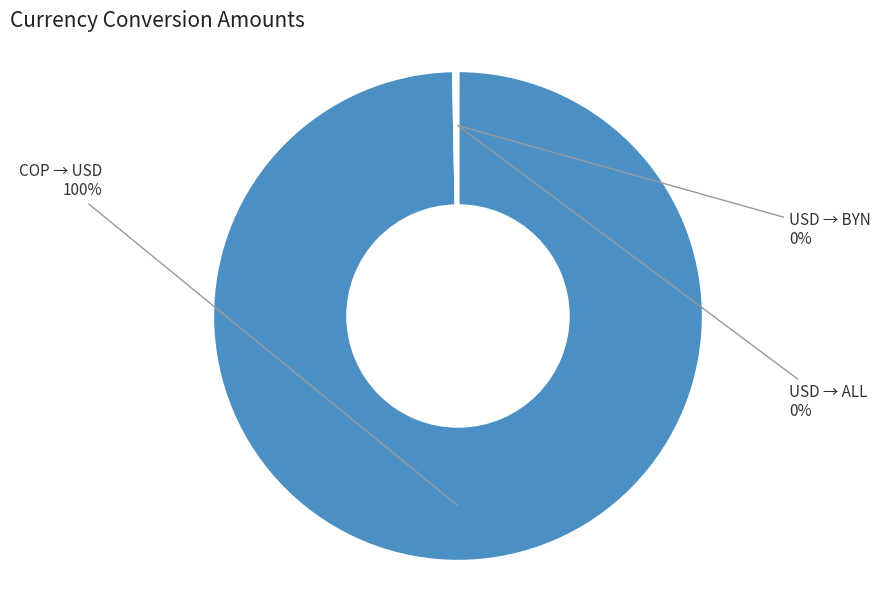

Is it true that COP → USD is 86% of the pie?

False